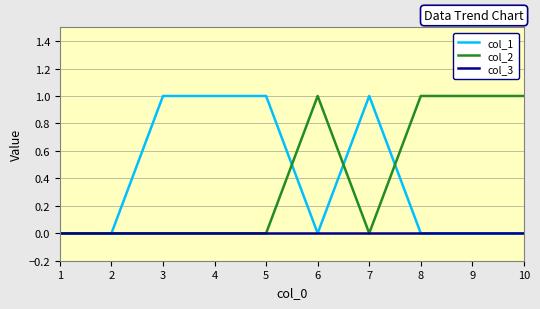

Reading left to right, transcribe all the data shown in this chart.

col_1: 0	0	1	1	1	0	1	0	0	0
col_2: 0	0	0	0	0	1	0	1	1	1
col_3: 0	0	0	0	0	0	0	0	0	0